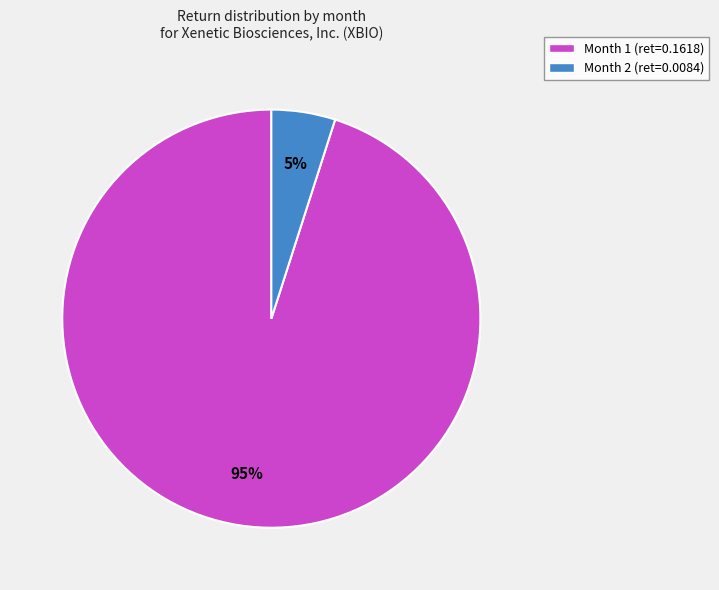

How many slices are in this pie chart?

2